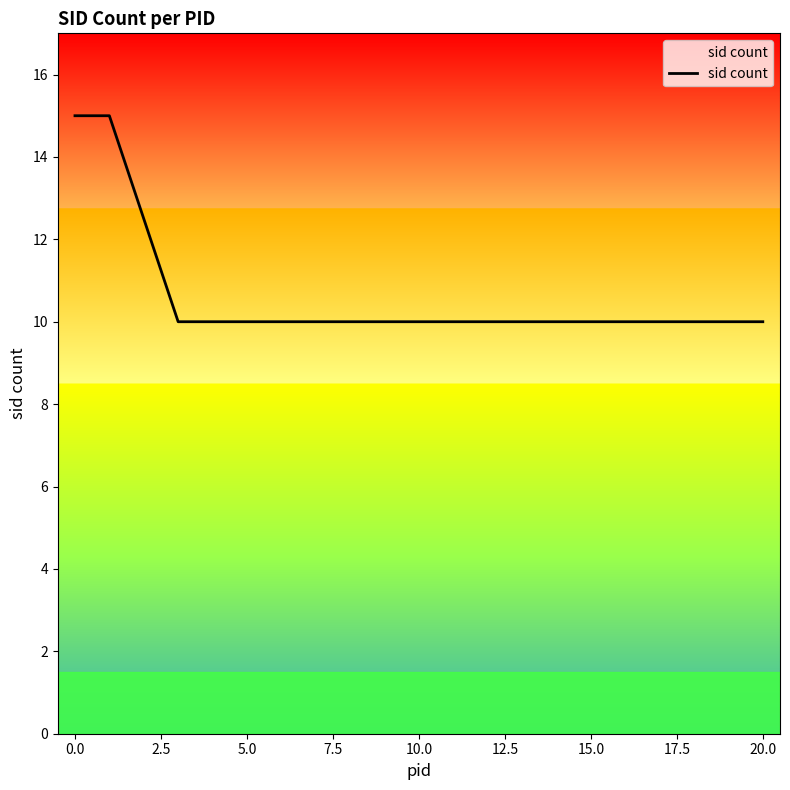

What is the smallest value displayed?

10